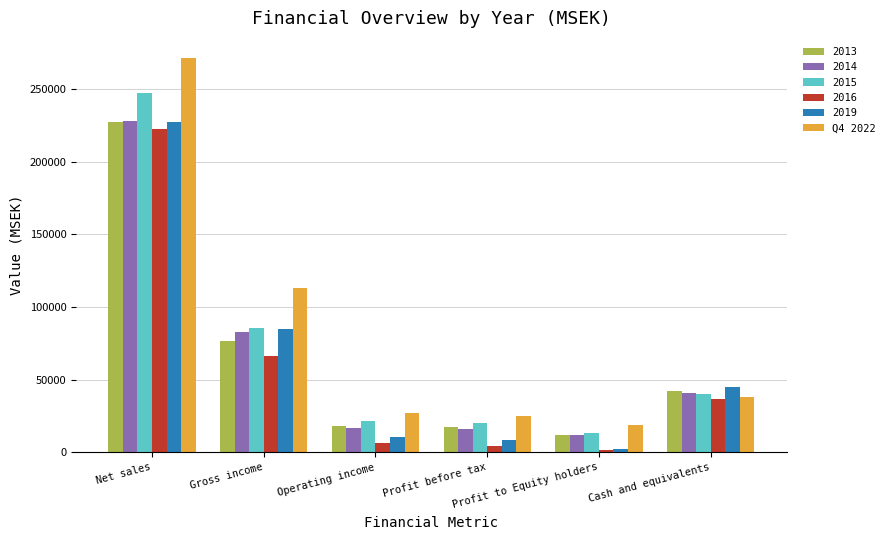

Which series has the largest range (max minus min)?

Q4 2022